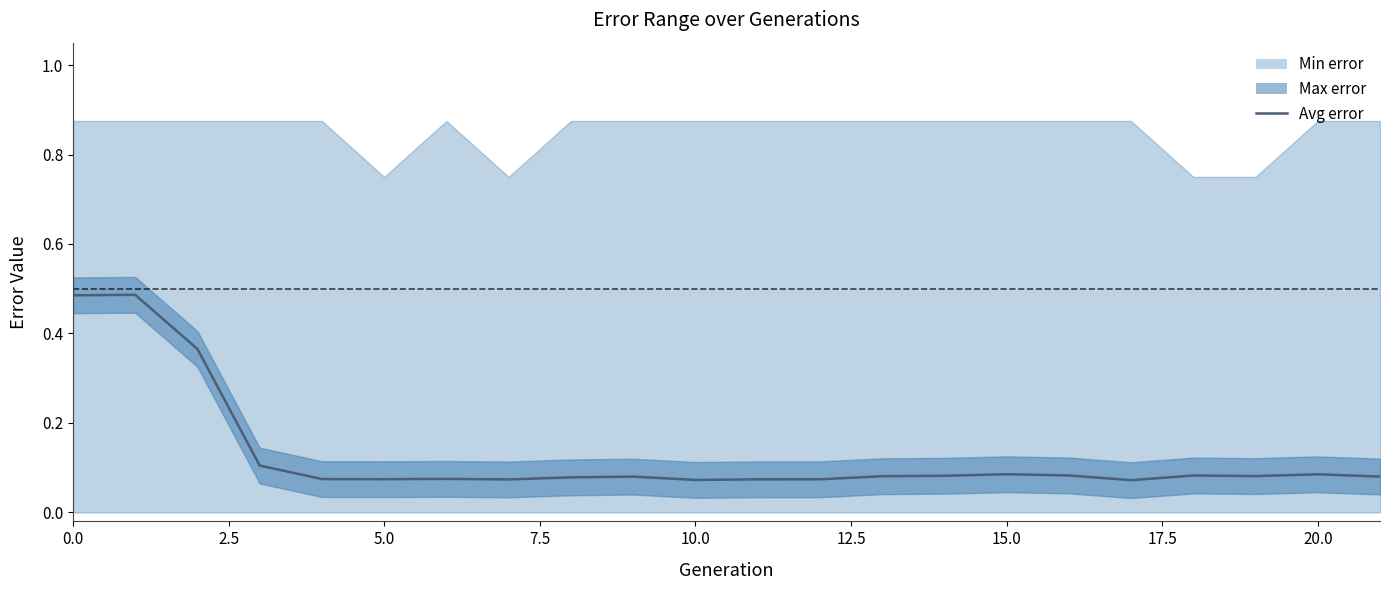

What position from the left is 17?

18